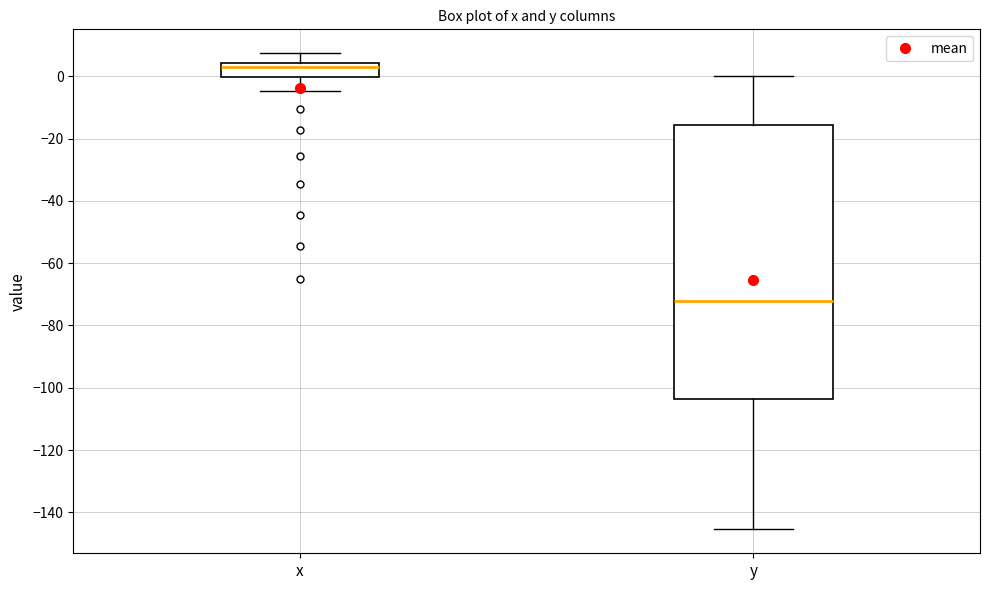

Where does the lower whisker of the box for x end on the y-axis? The values are not printed on the chart, so give them approximately, as read against the axis.

-4